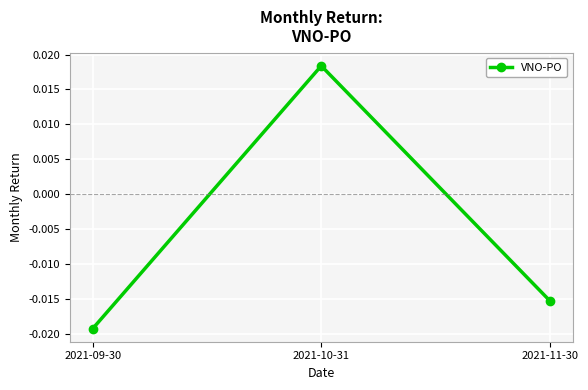

What is the label of the 1st point from the left?

2021-09-30